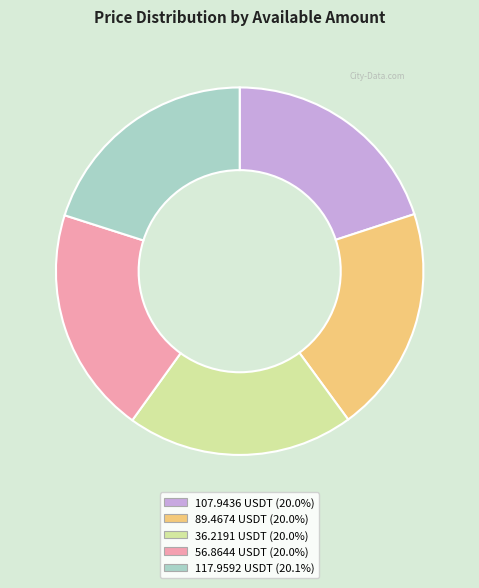

Count the number of slices in the pie.

5